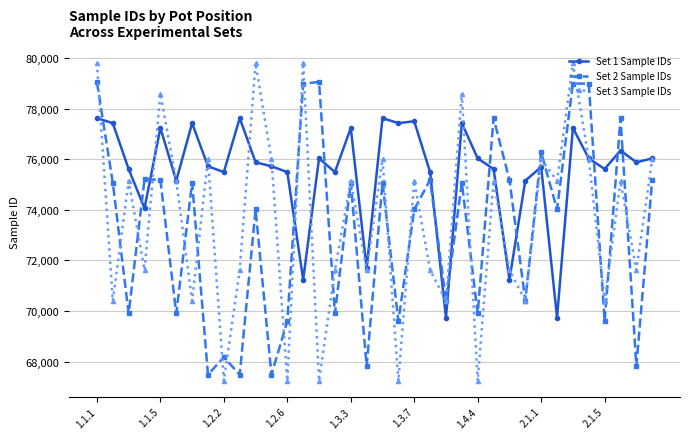

Which series has the largest total across all categories?

Set 1 Sample IDs